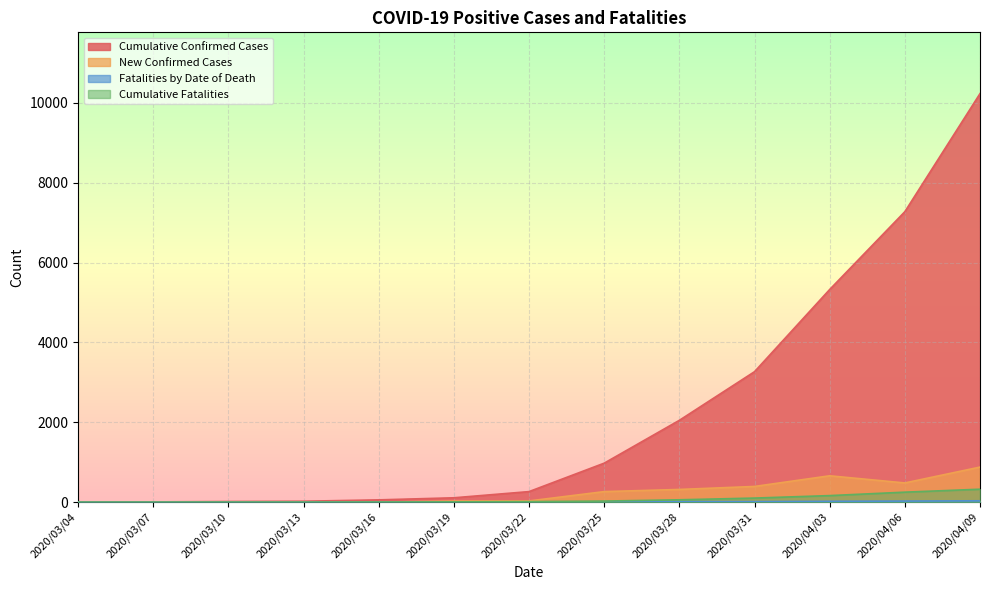

True or false: Cumulative Confirmed Cases and Fatalities by Date of Death cross at least once.

False